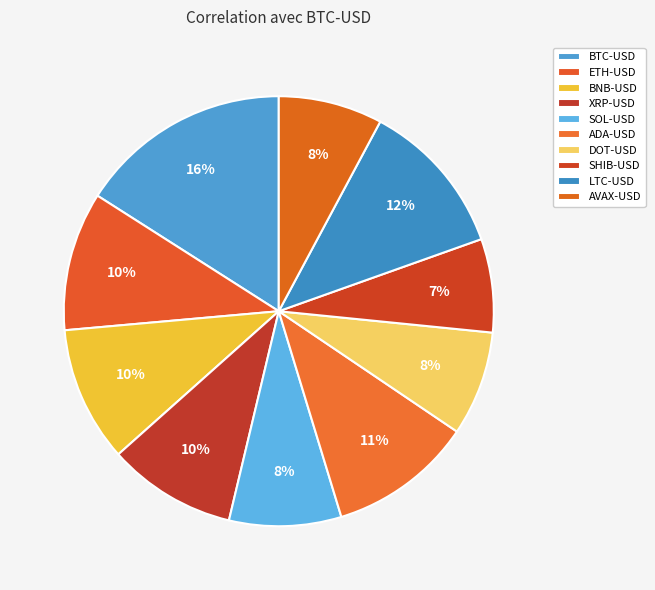

True or false: XRP-USD accounts for 10% of the total.

True